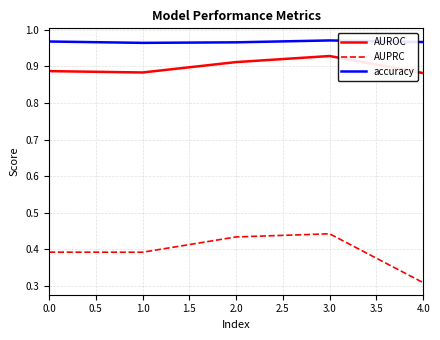

True or false: accuracy and AUROC intersect in this chart.

False